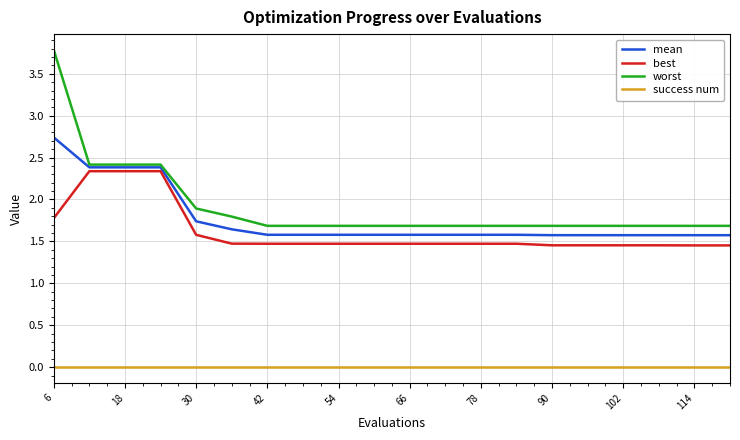

Which series has the widest spread of values?

worst